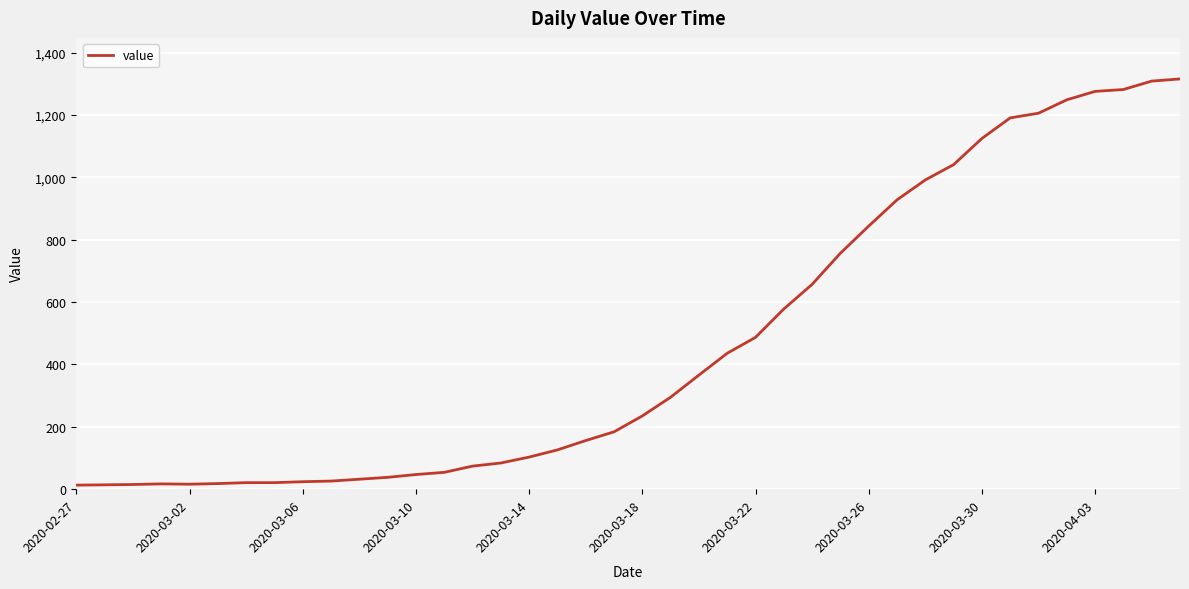

What is the difference between the maximum and minimum values?

1303